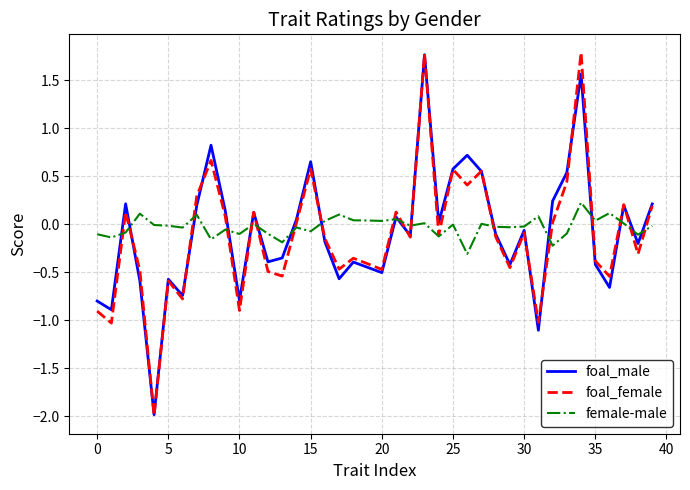

What is the lowest value of the female-male series?

-0.3